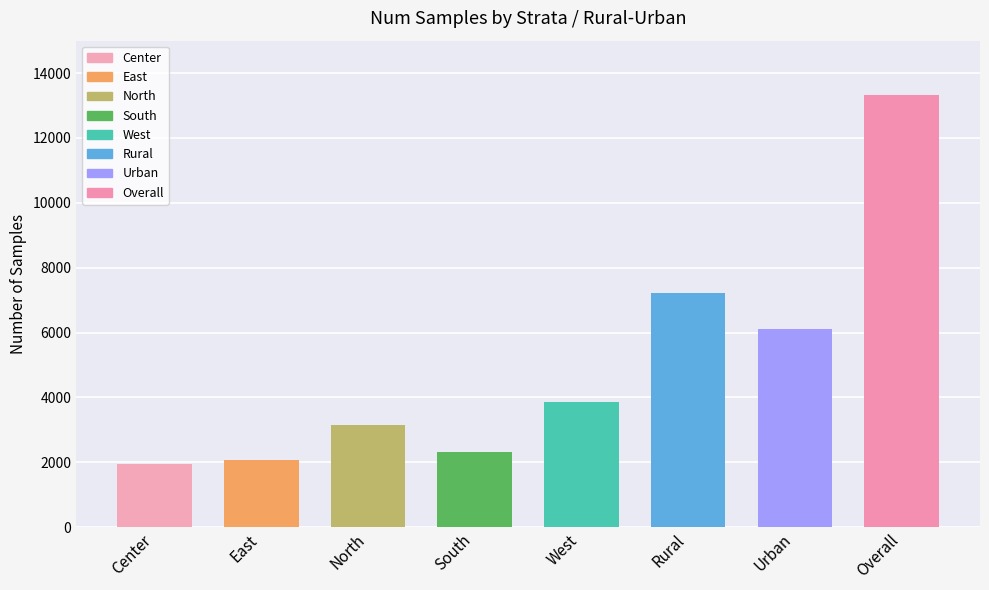

Reading left to right, transcribe all the data shown in this chart.

1937	2080	3145	2305	3855	7220	6102	13322